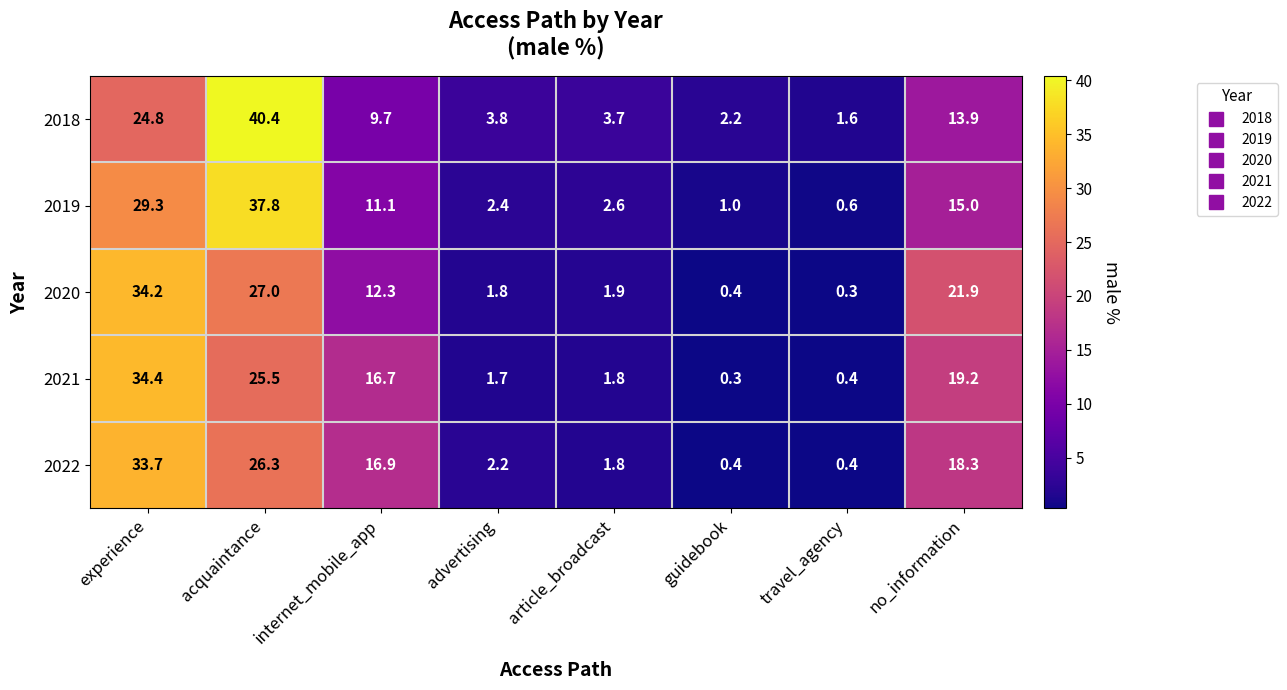

What is the maximum value shown in the chart?

40.4